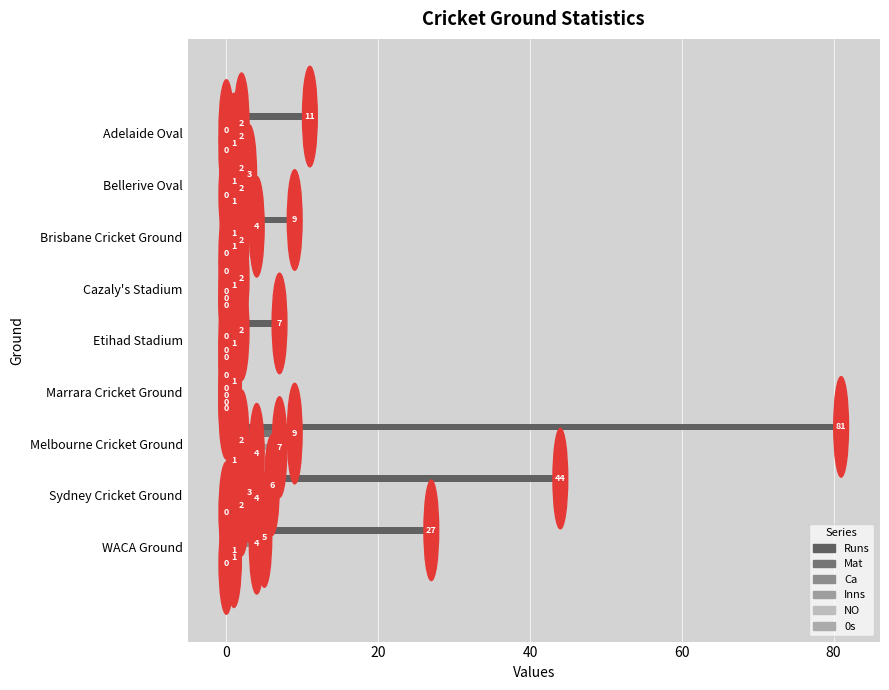

What is the highest value of the Mat series?

9